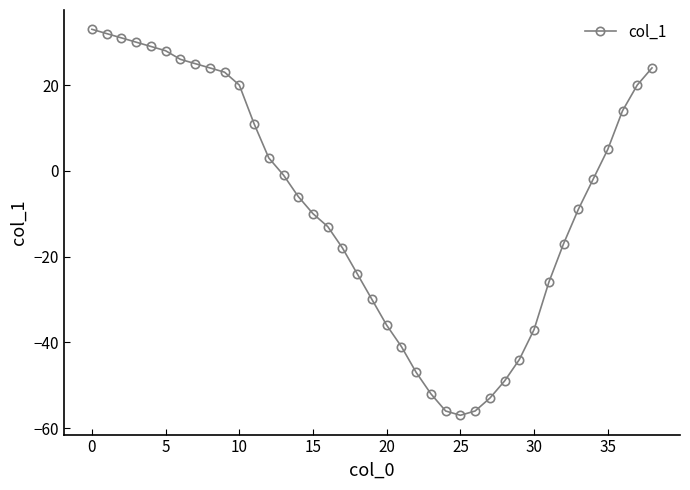

What is the average value?

-8